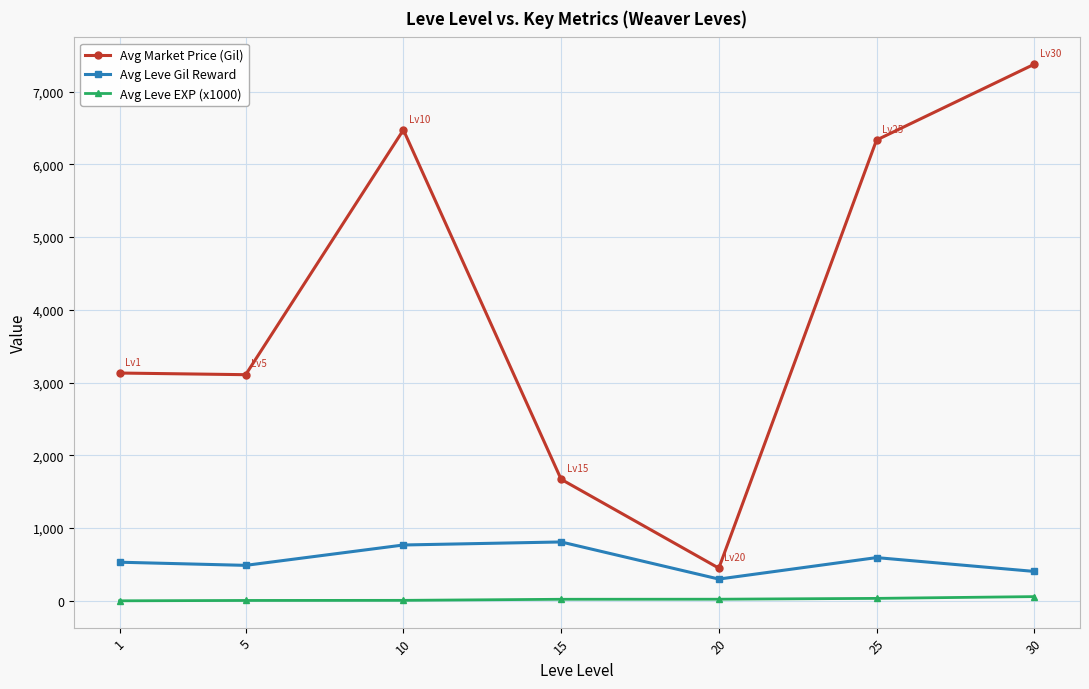

What is the difference between the Avg Market Price (Gil) values at 1 and 25?

3202.0